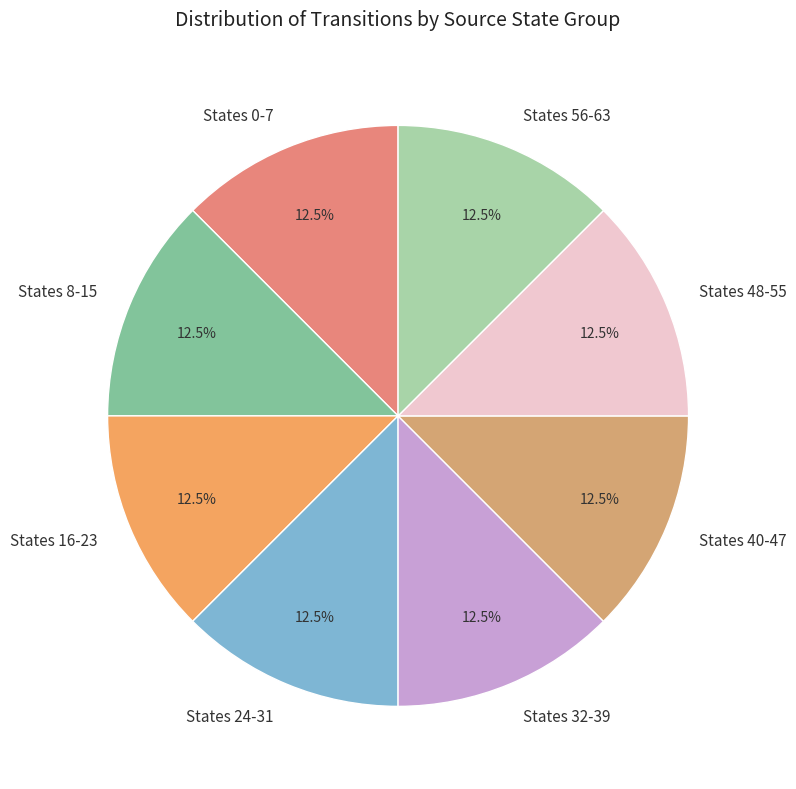

Is there any slice that represents more than half of the pie?

No